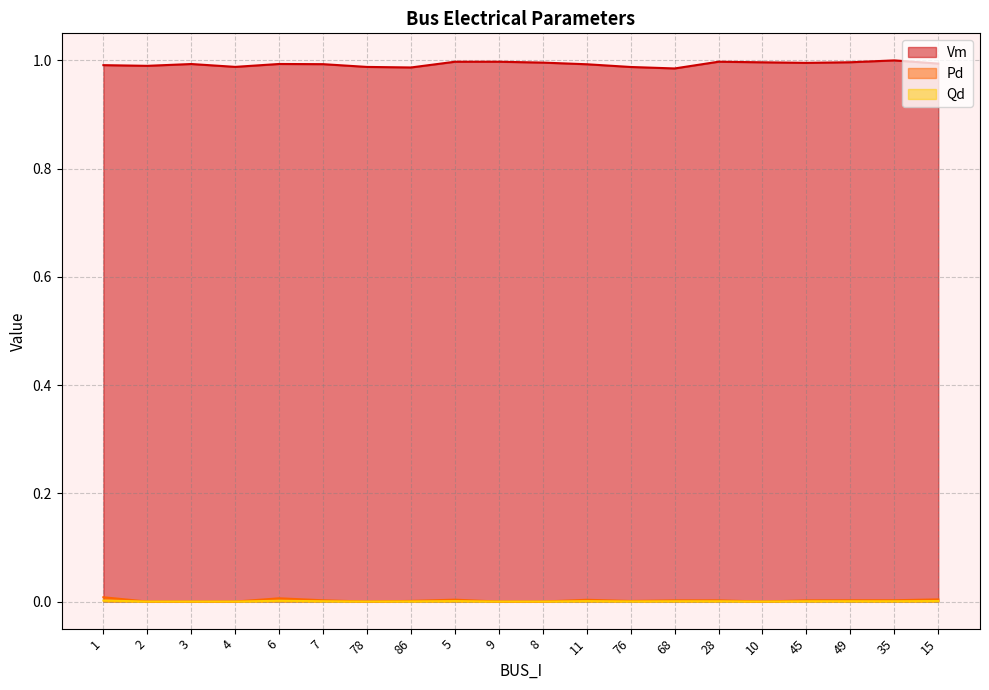

Which label corresponds to the smallest value in the chart?

2